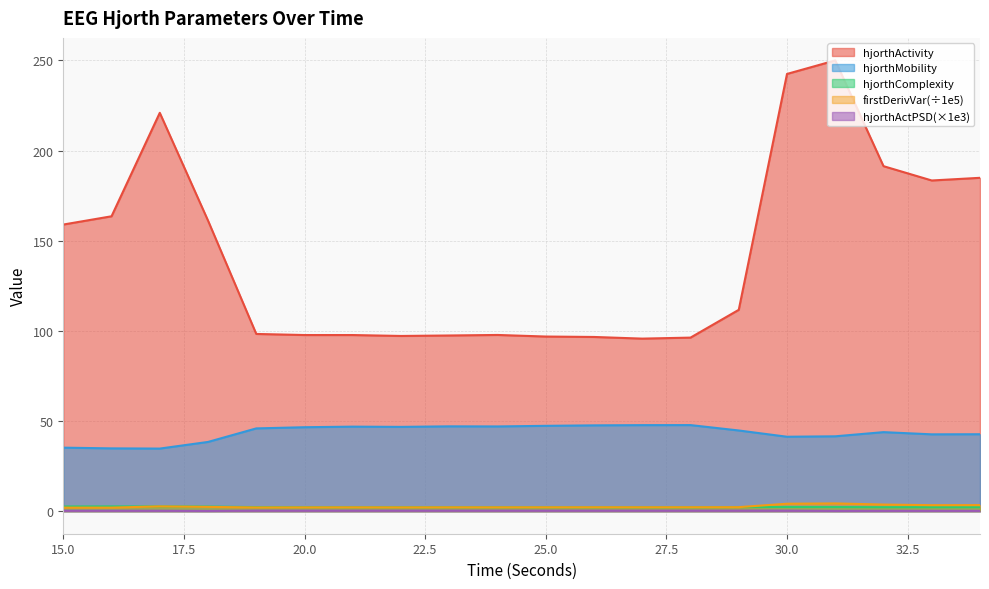

What is the value of the hjorthActivity_EEG point at the 3rd from the left?

220.9